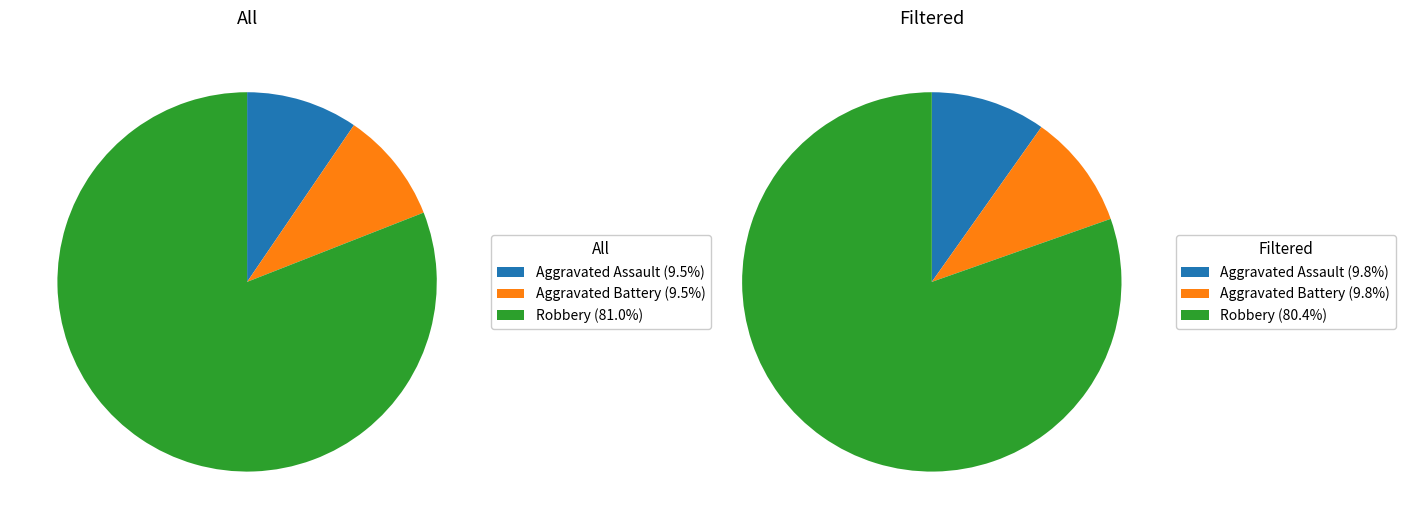

Which series has the widest spread of values?

All